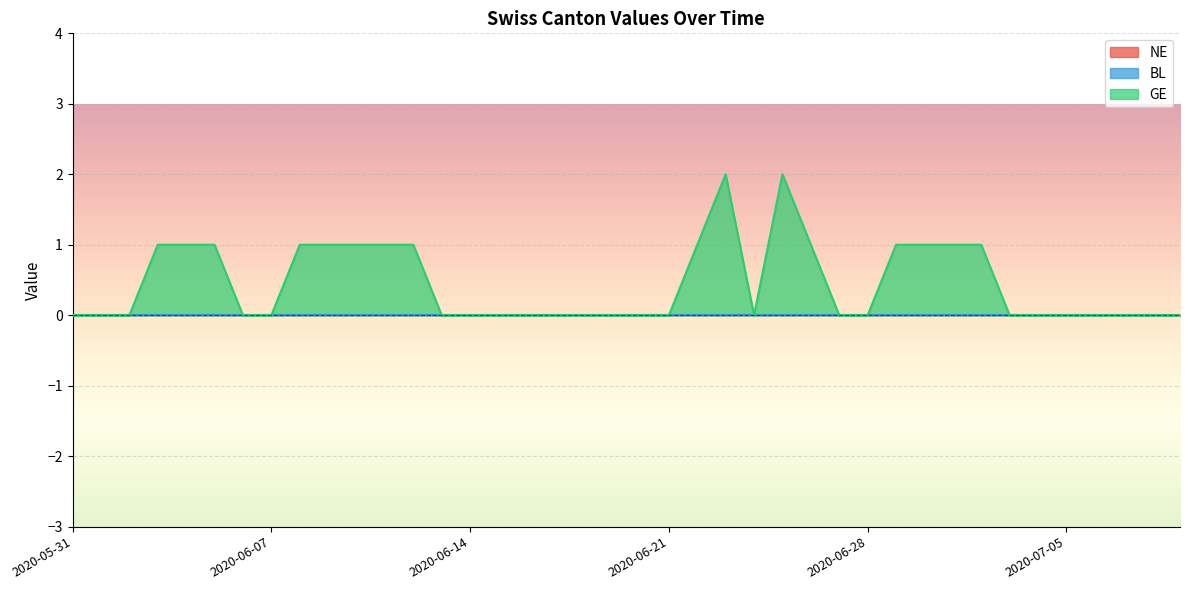

What is the difference between the GE values at 2020-06-22 and 2020-06-14?

1